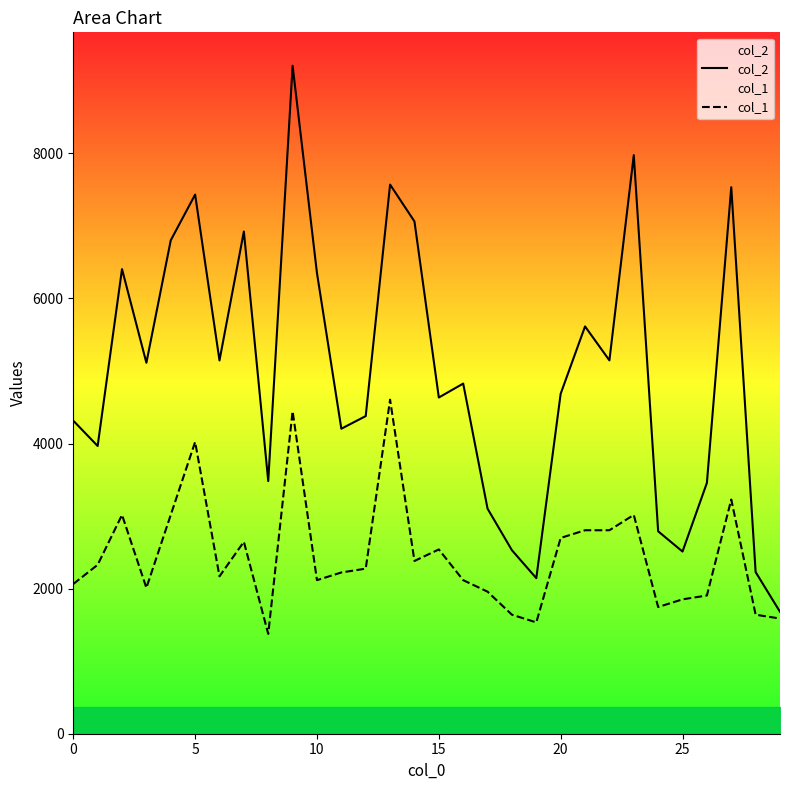

What is the total value across all series at 12?

6653.3